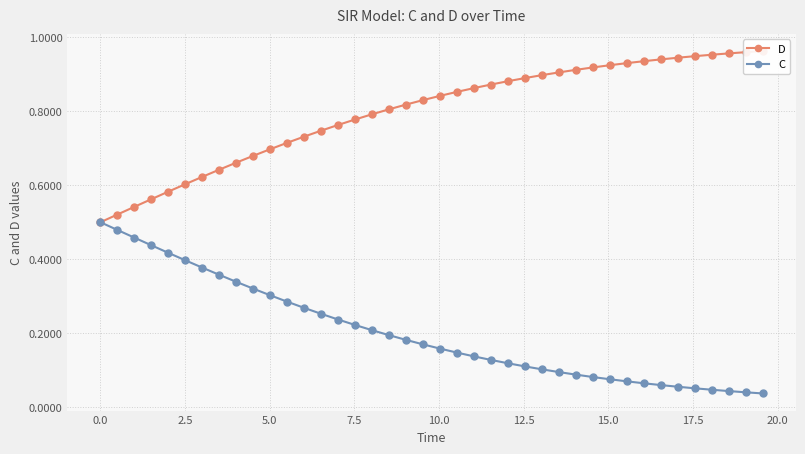

True or false: D has a value of 1.1 at 22.5.

False